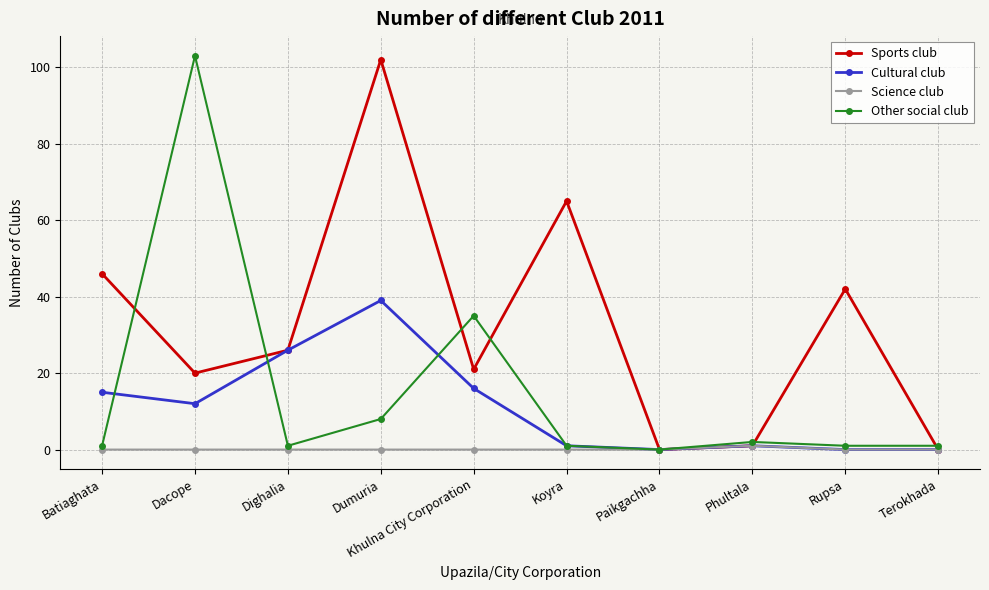

What is the label of the 2nd point from the right?

Rupsa